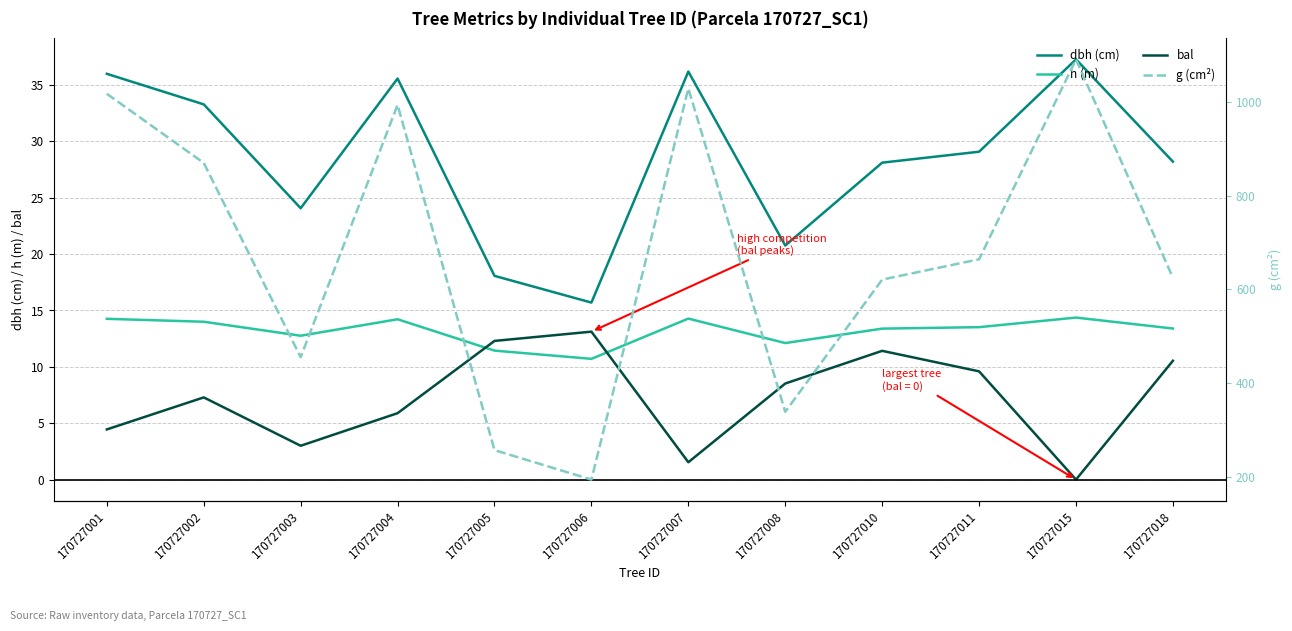

What is the spread (max minus min) of values at 170727004?

987.8